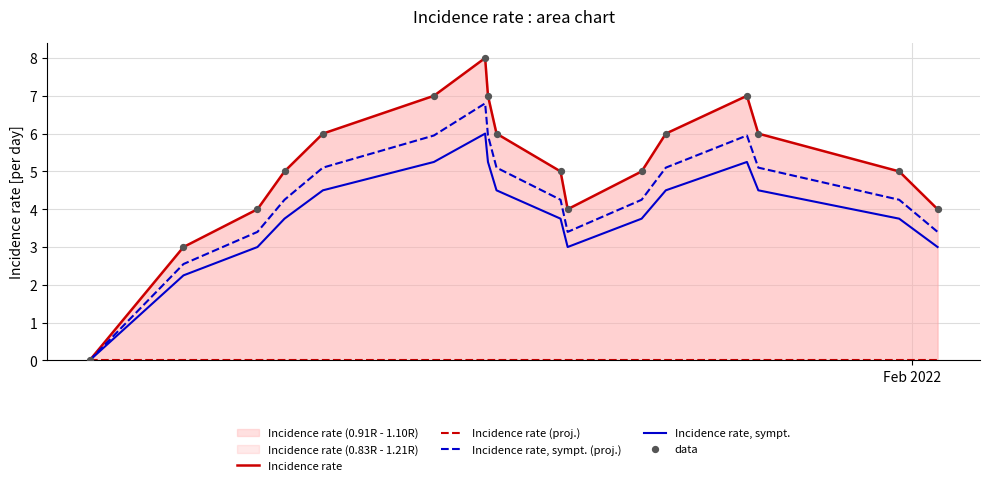

Which series reaches the minimum Y coordinate?

Incidence rate